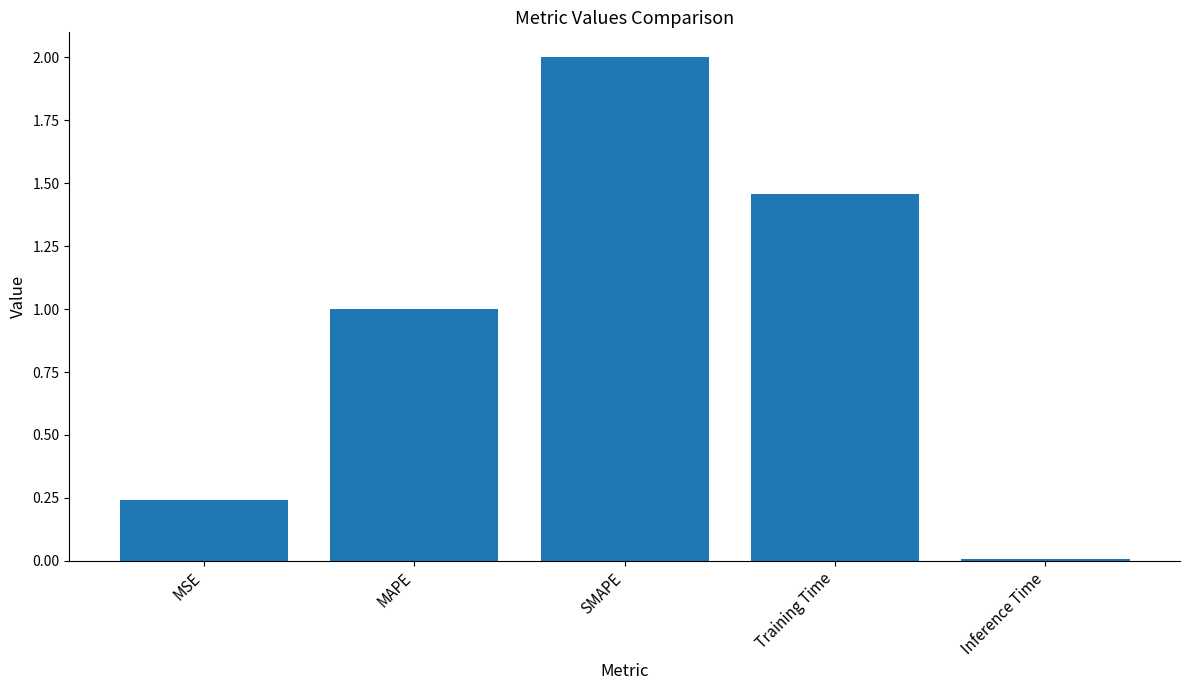

The value at SMAPE is 1.0. True or false?

False